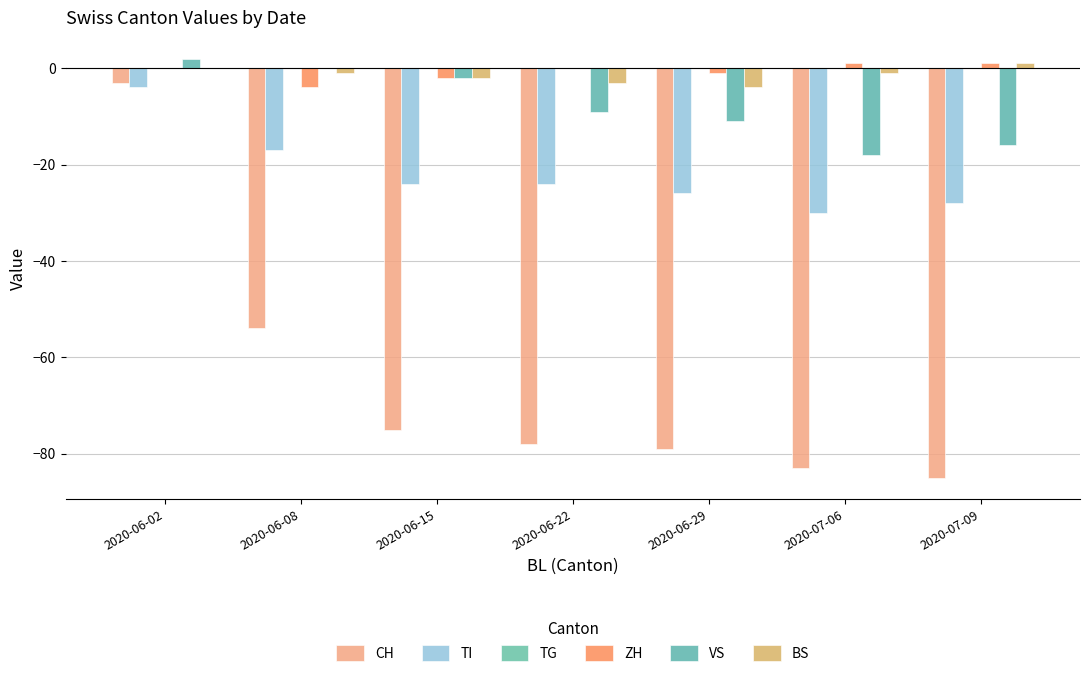

How many series are shown in this chart?

5